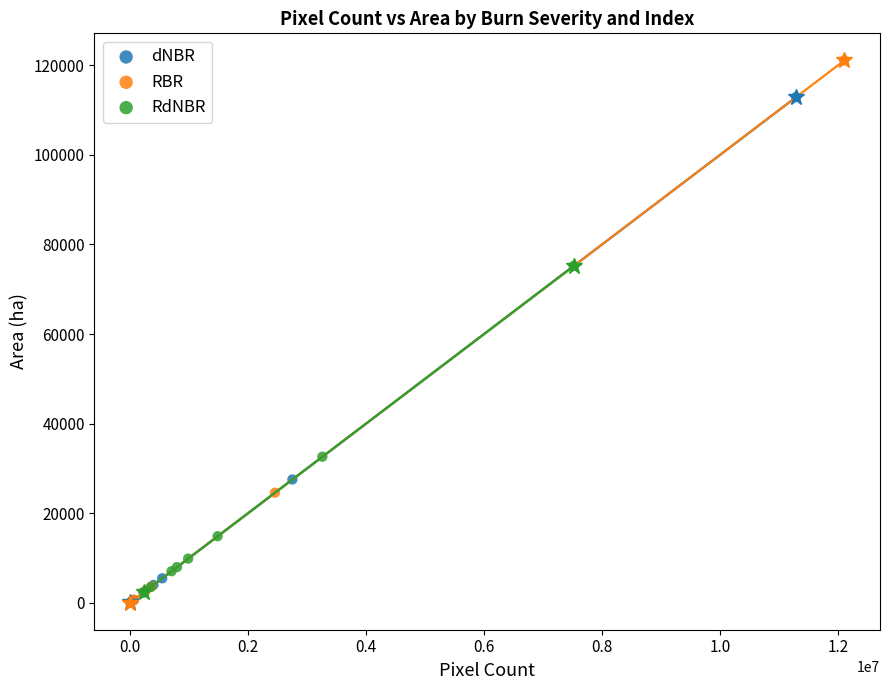

Which series reaches the maximum Y coordinate?

RBR